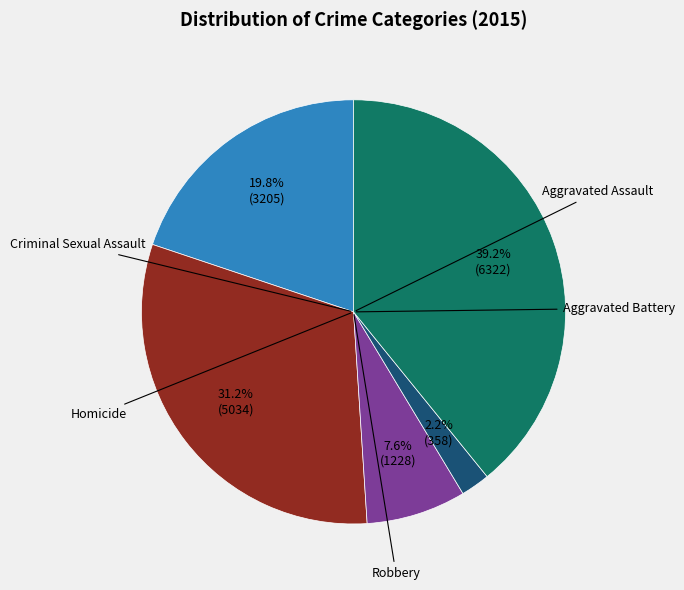

To the nearest percent, what is the average slice percentage?

20%